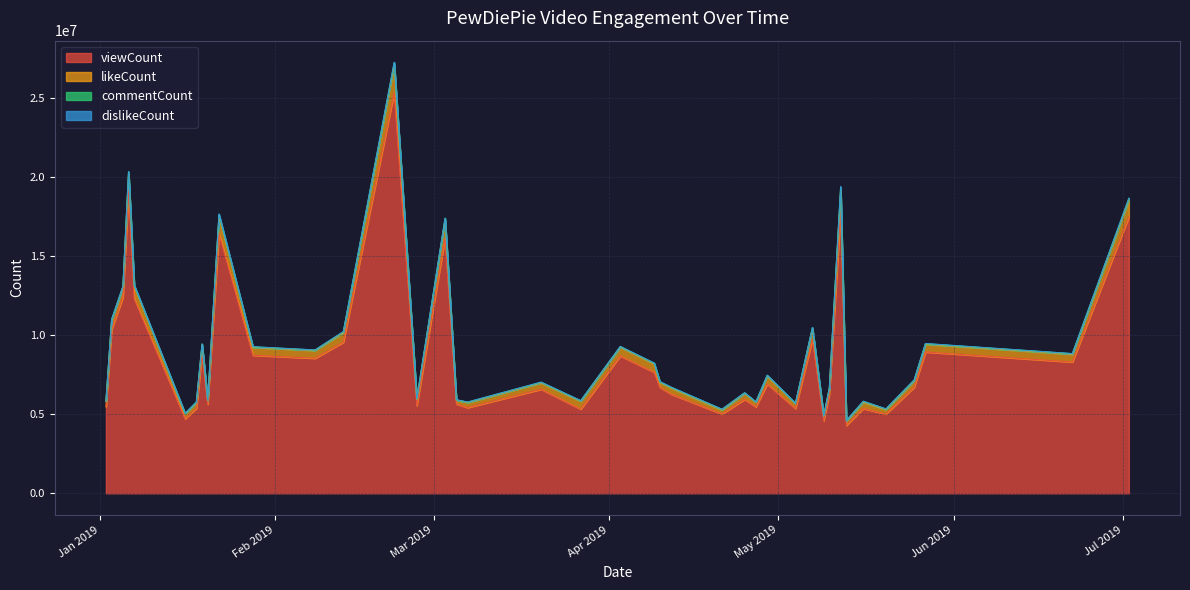

What is the minimum value for viewCount?

4292349